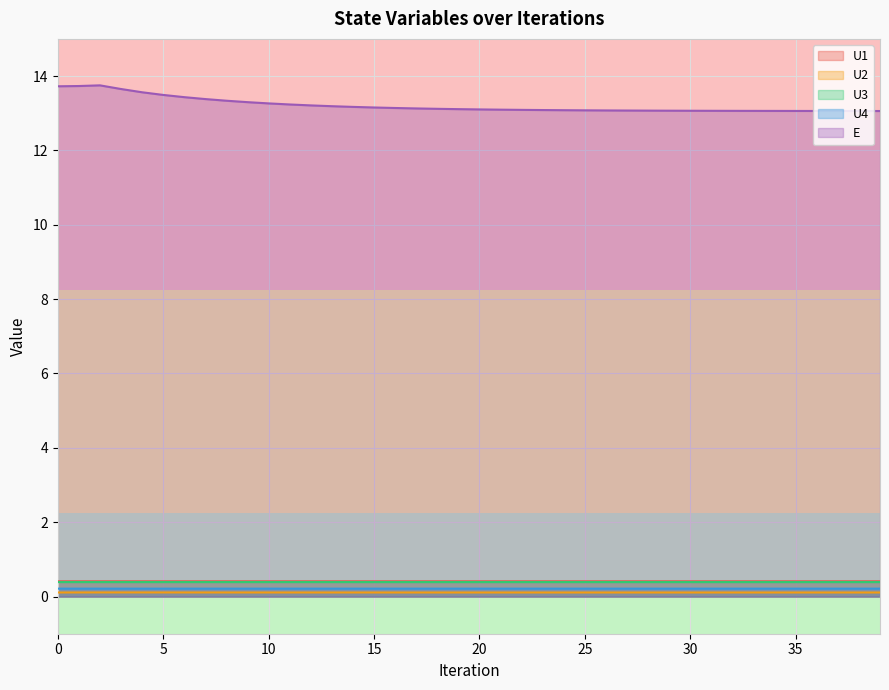

At which category does U3 reach its first local peak?

3